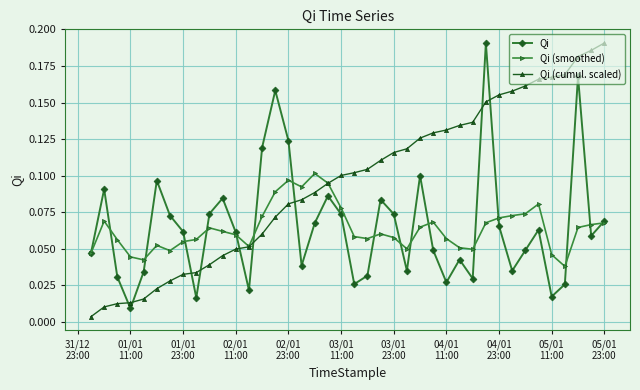

True or false: Qi and Qi (cumul. scaled) intersect in this chart.

True